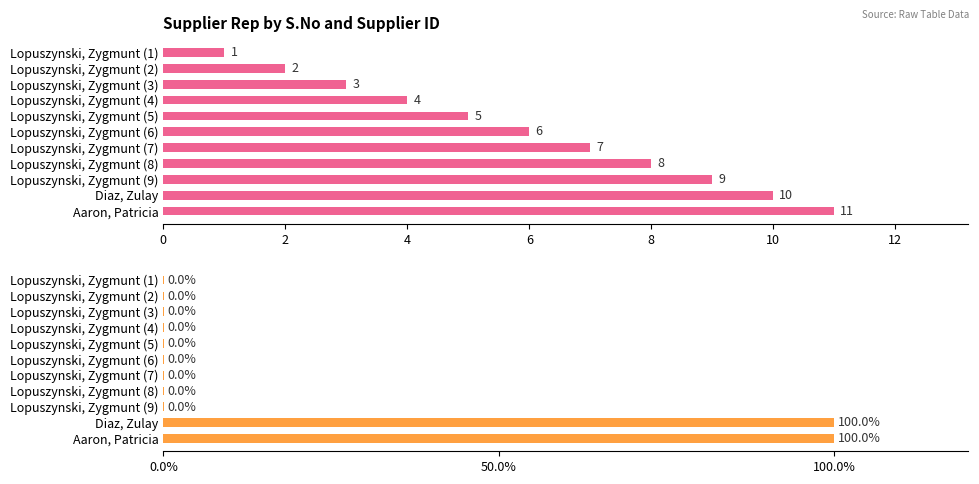

Reading left to right, list all the values displayed in this chart.

S.No: 1.0	2.0	3.0	4.0	5.0	6.0	7.0	8.0	9.0	10.0	11.0
supplier: 0.0	0.0	0.0	0.0	0.0	0.0	0.0	0.0	0.0	100.0	100.0